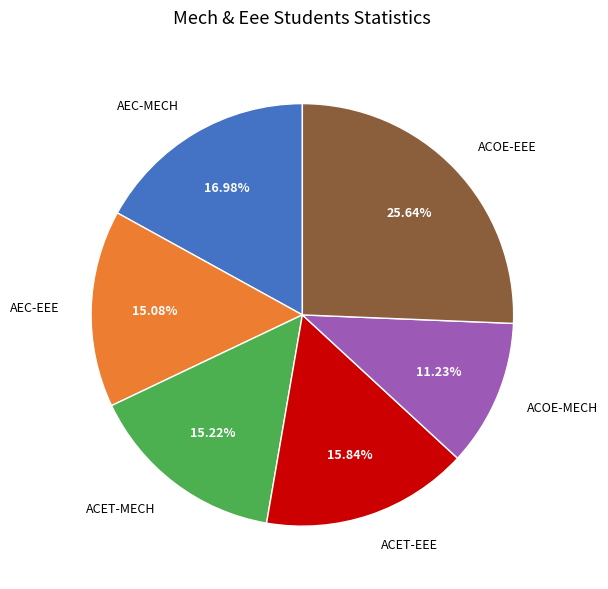

Does any single category account for the majority?

No